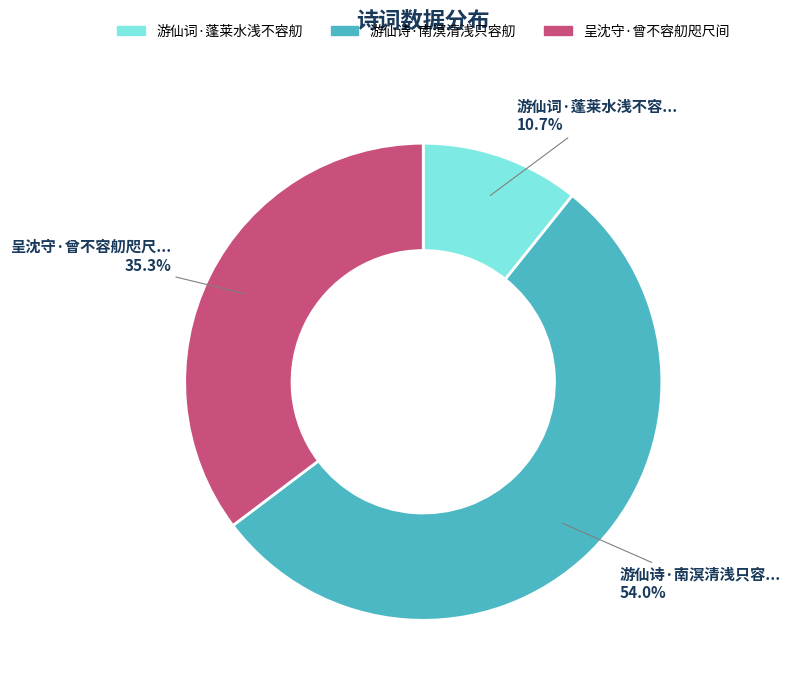

Is 呈沈守·曾不容舠咫尺间 the majority of the pie?

No